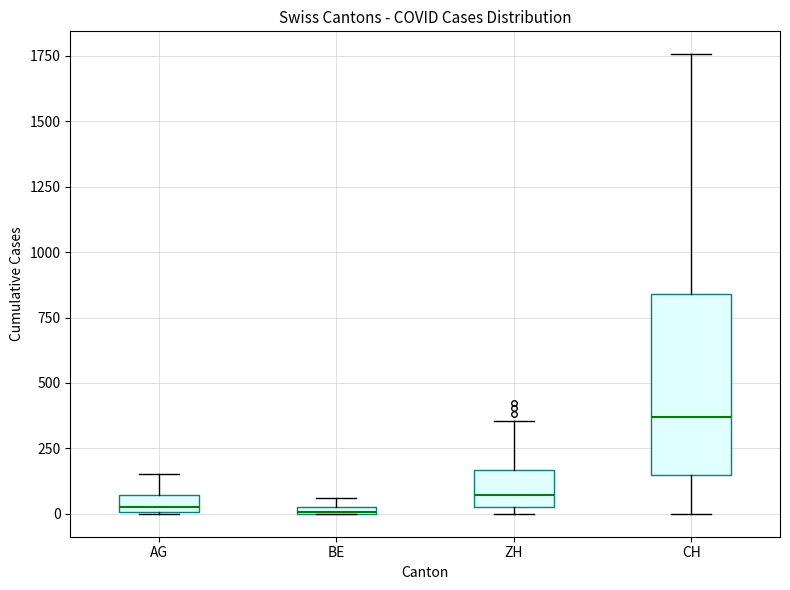

Which box's median line is the highest?

CH